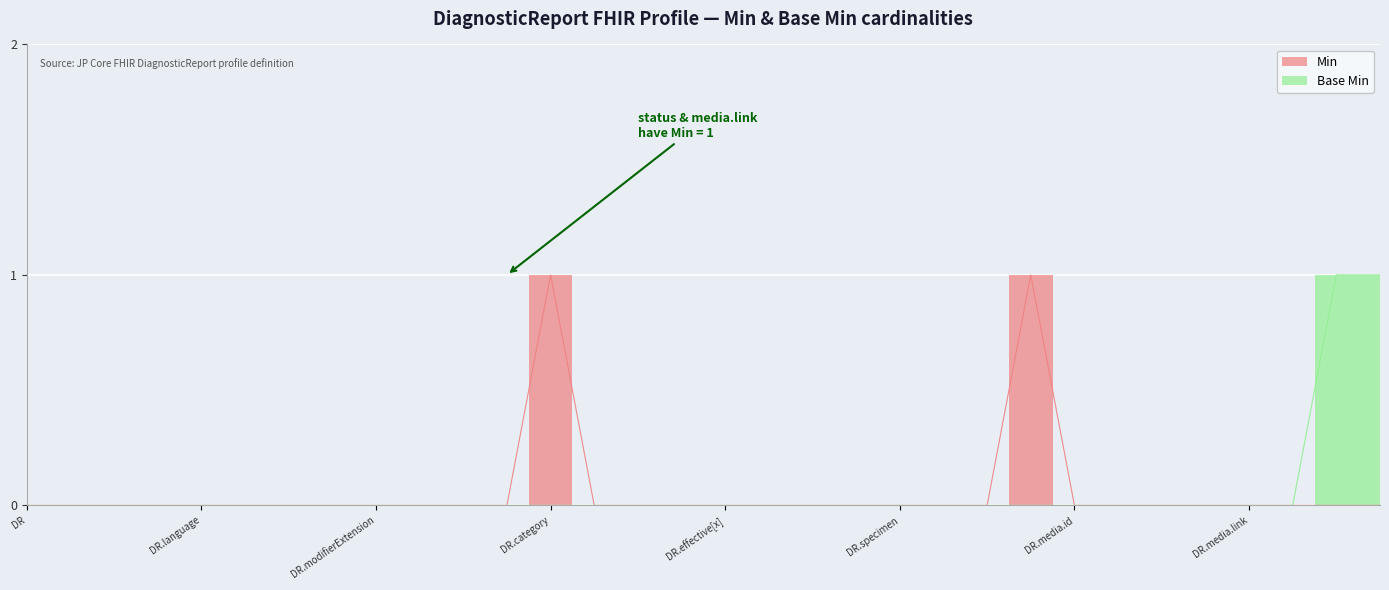

How many data points does each series have?

32